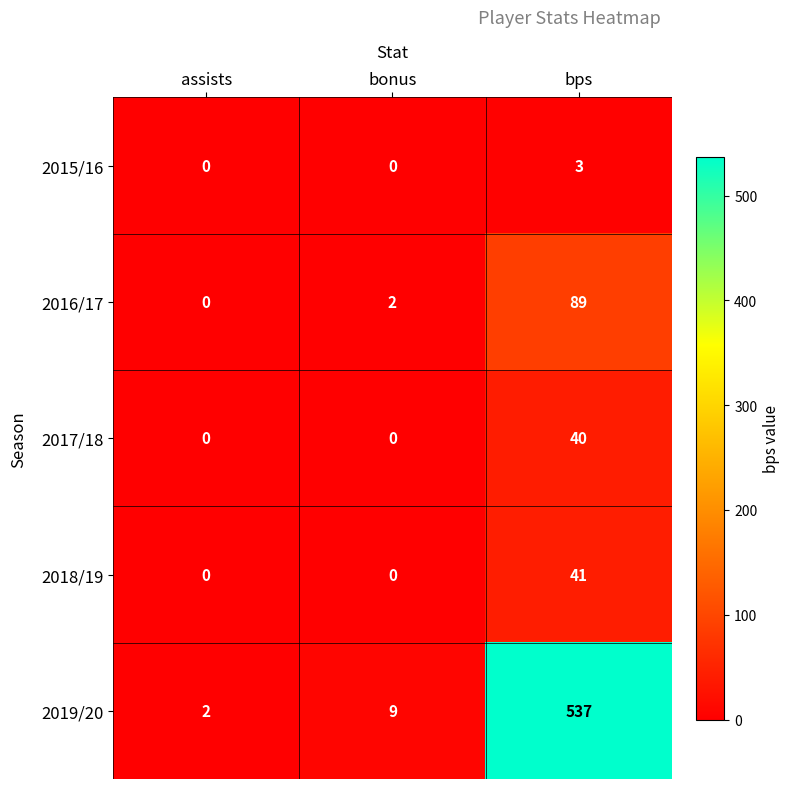

The value of 2018/19 at bonus is 0. True or false?

True